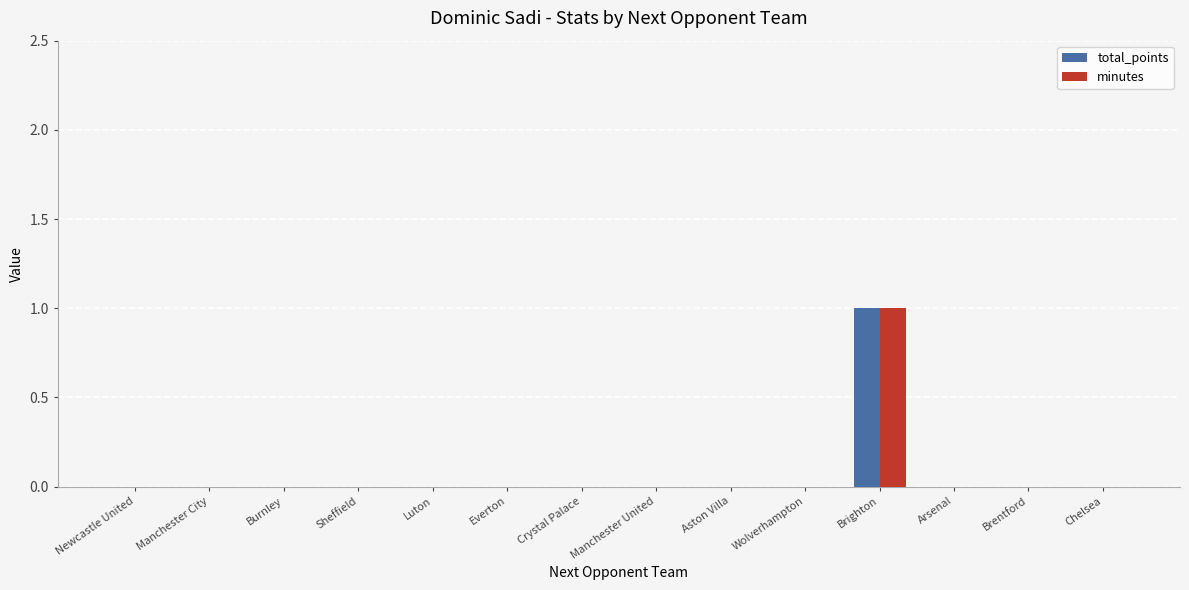

At which category is the sum across all series the highest?

Brighton